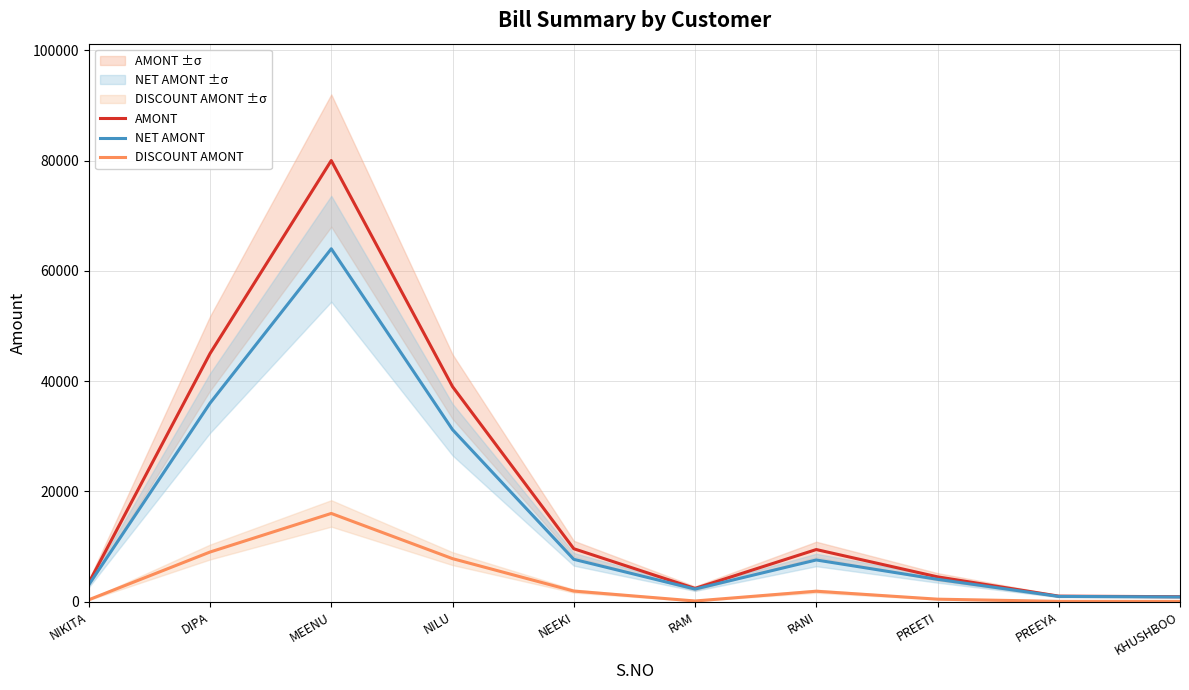

List the series in order of their overall mean, highest first.

AMONT, NET AMONT, DISCOUNT AMONT